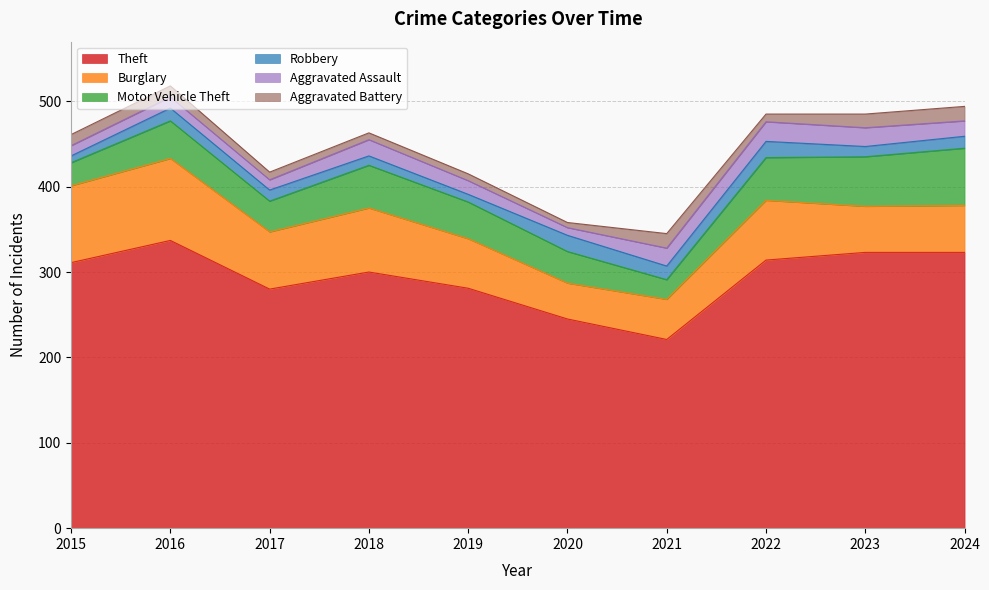

How many series are shown in this chart?

6